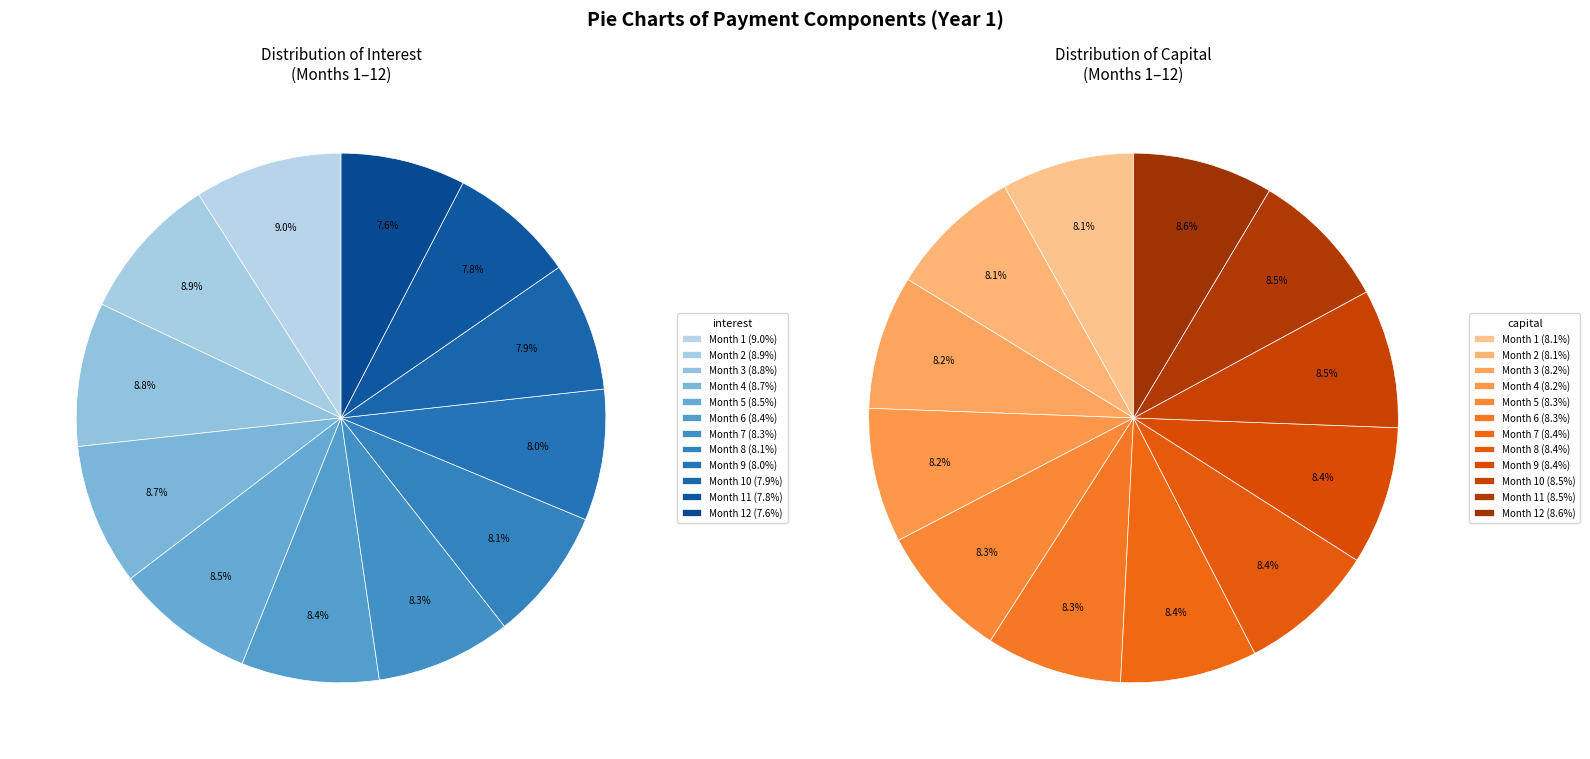

Which category has the smallest portion of the pie?

Month 12